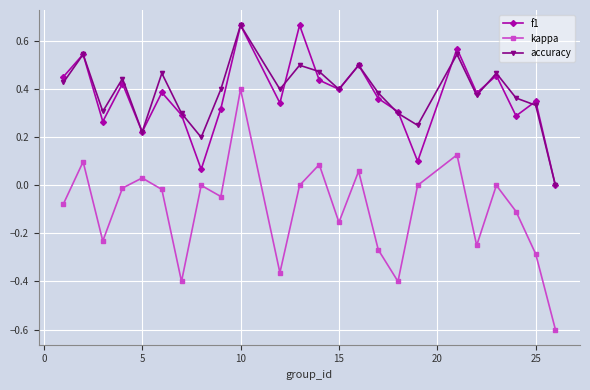

True or false: kappa and accuracy cross at least once.

False